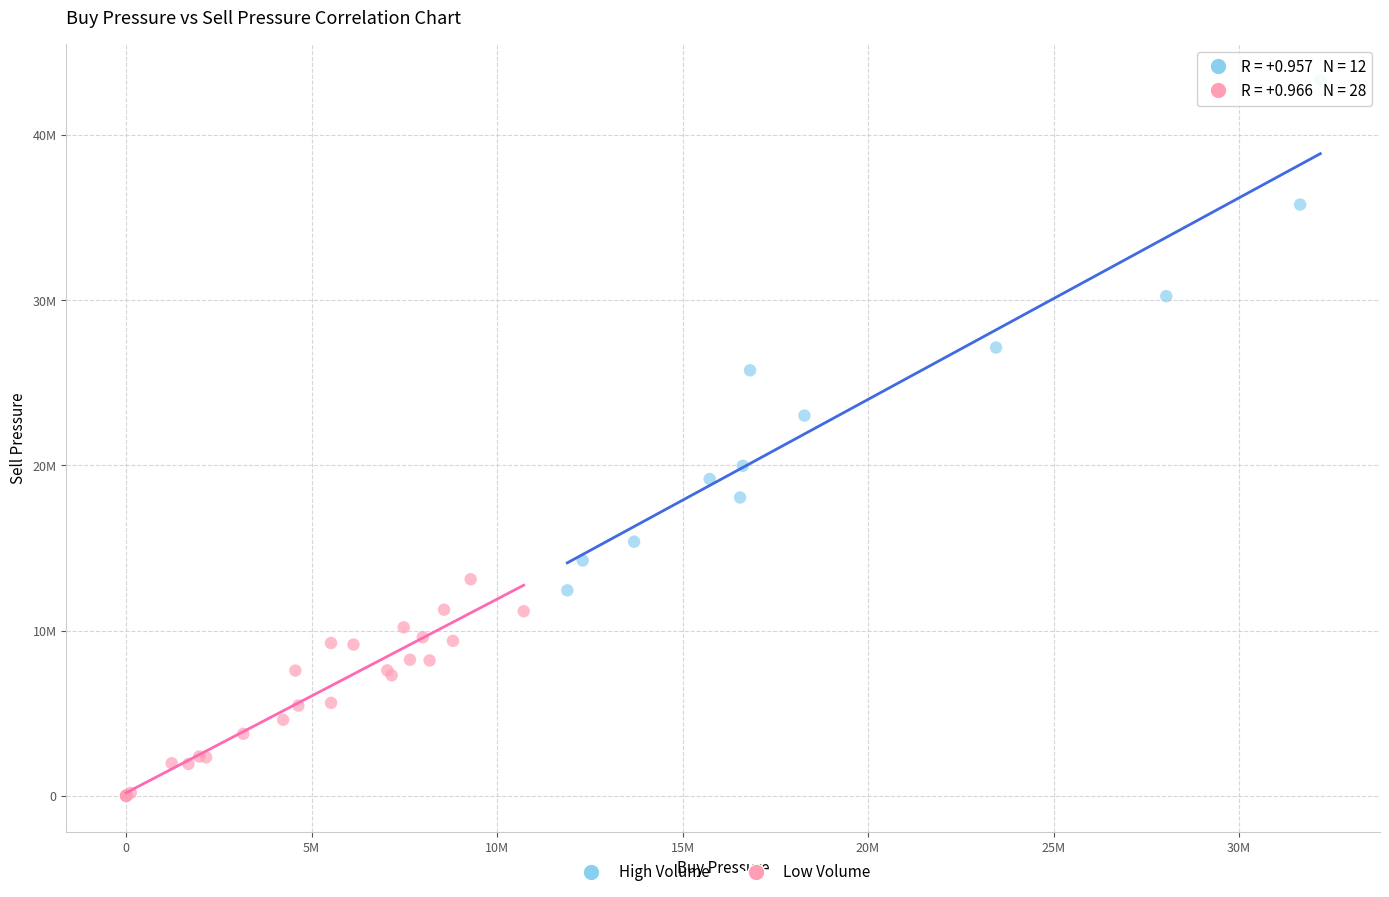

What are all the series names shown in the legend?

High Volume, Low Volume